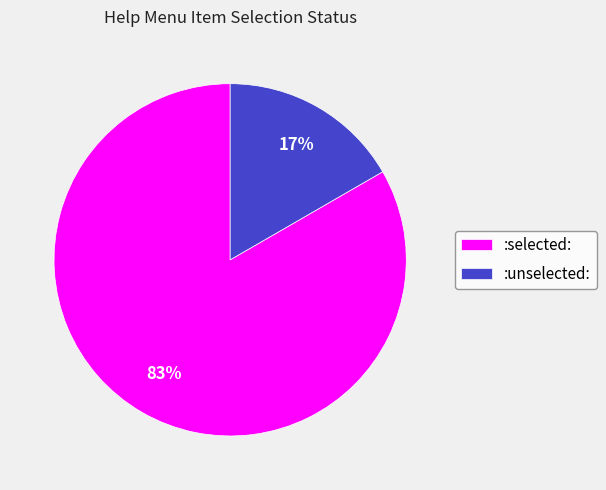

To the nearest percent, what portion does :unselected: represent?

17%